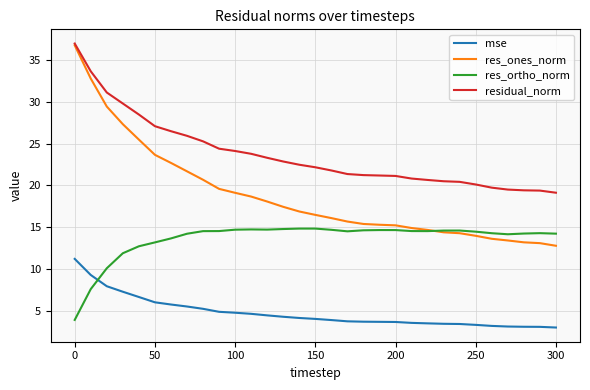

Which series has the largest total across all categories?

residual_norm